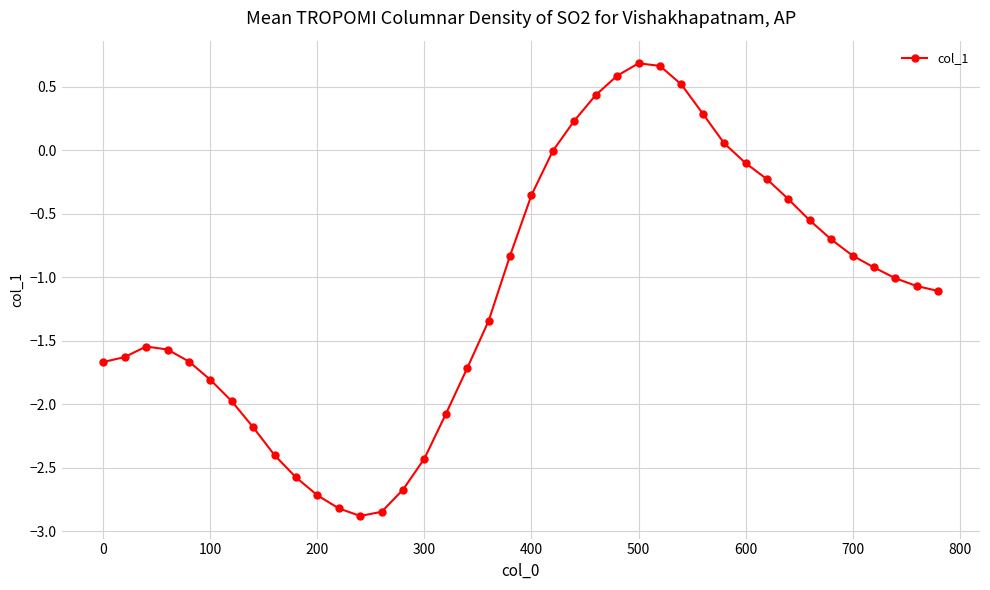

How many distinct data groups are displayed?

1